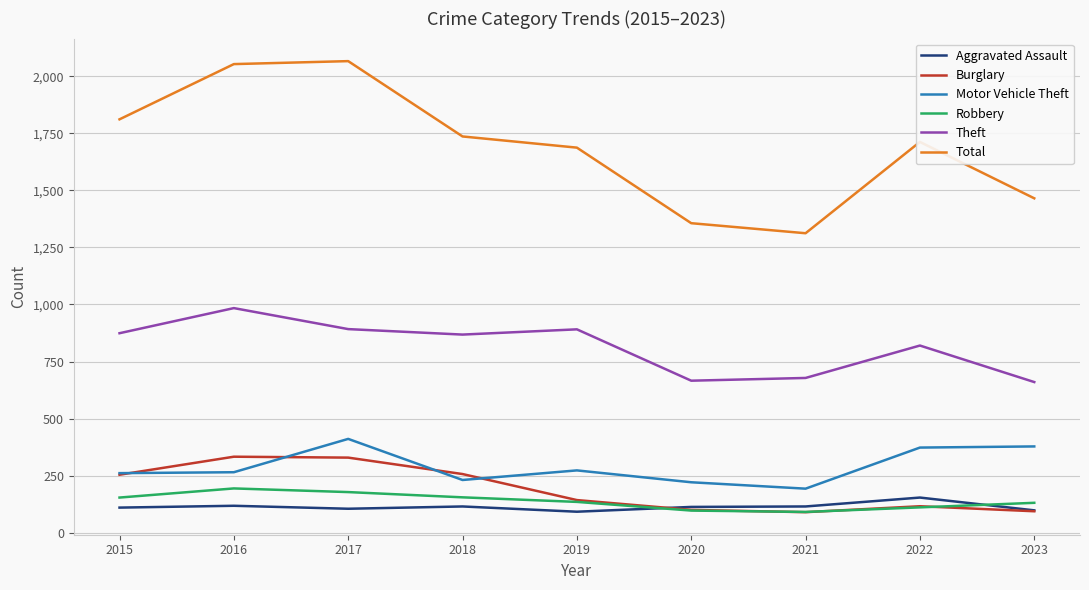

True or false: Motor Vehicle Theft and Total cross at least once.

False